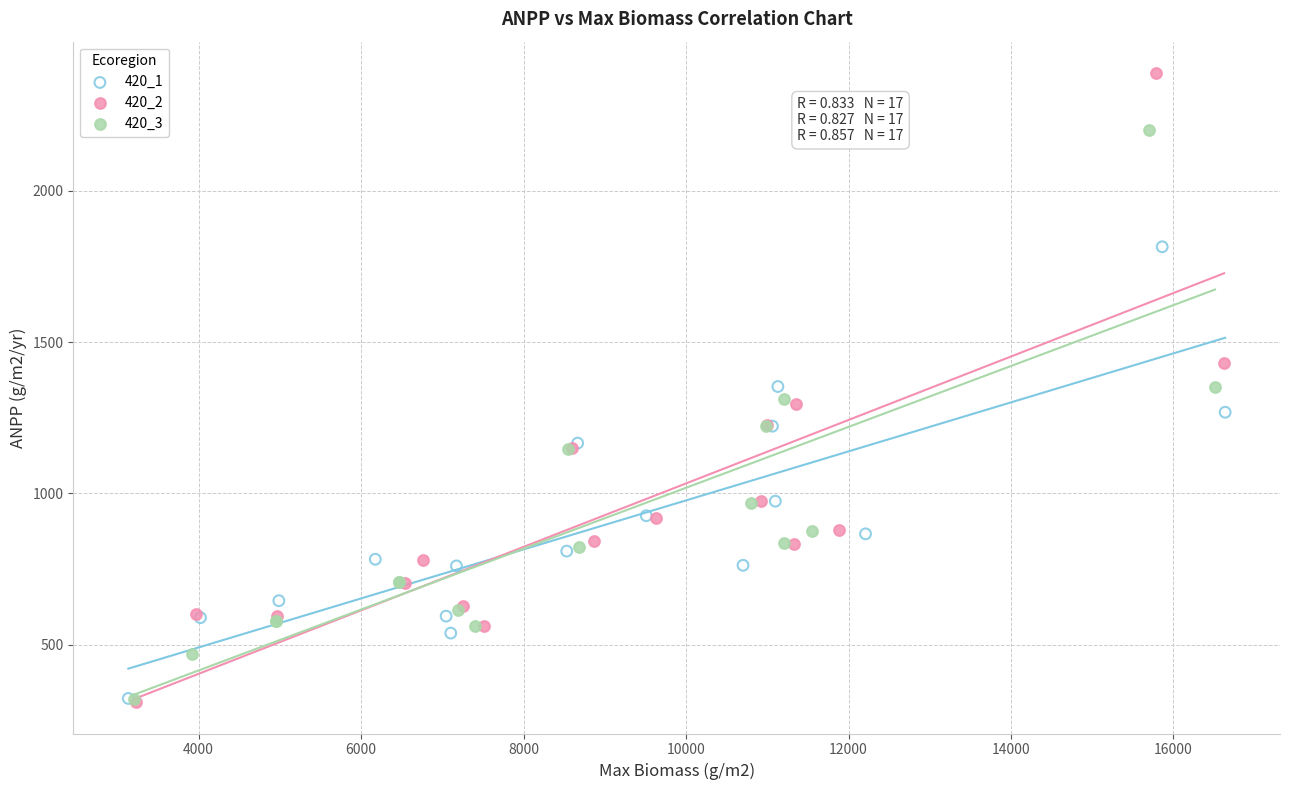

Which series contains the highest Y value?

420_2